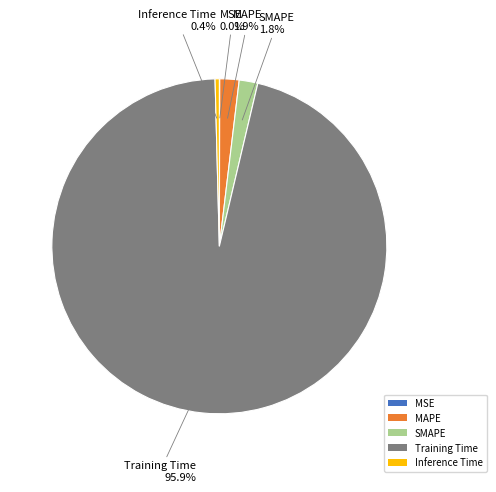

How much of the chart is everything except Training Time?

4.1%